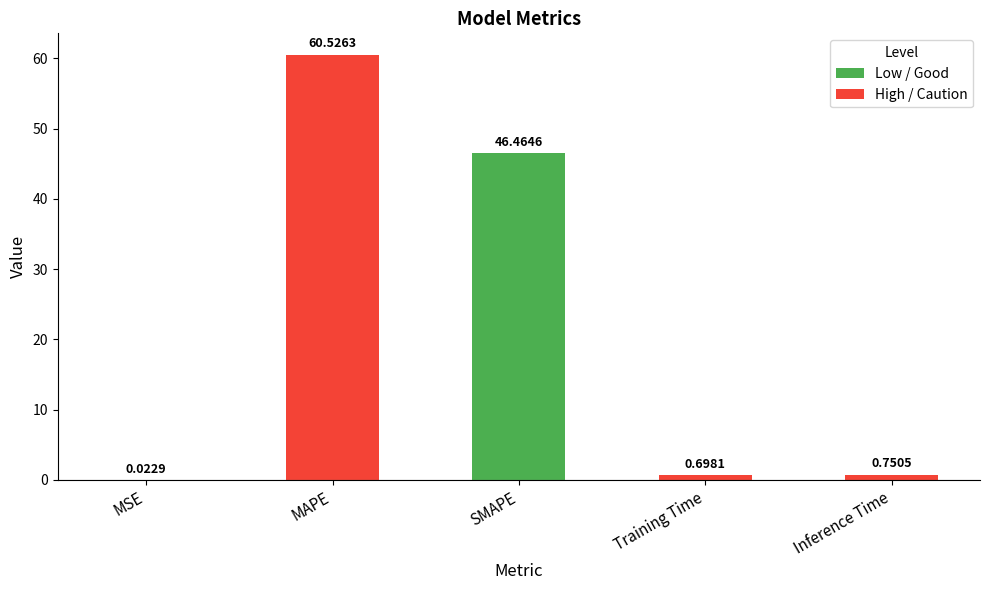

What is the change in value from MSE to SMAPE?

+46.4